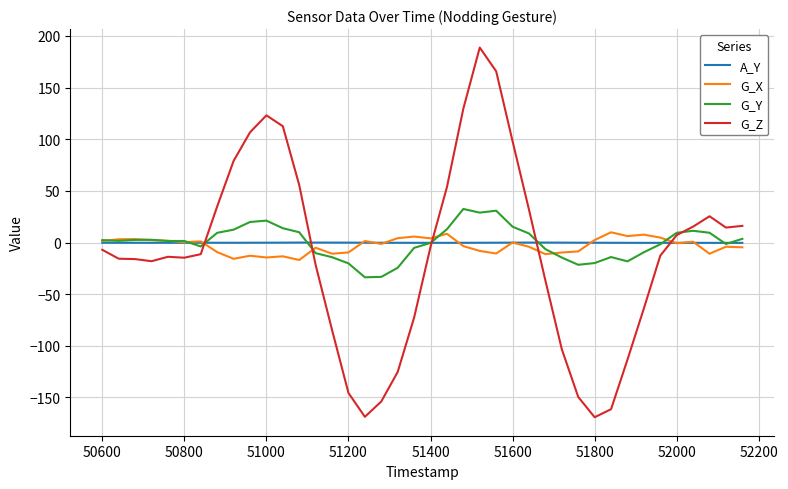

In G_Y, how many points are higher than both neighbors (excluding endpoints)?

7